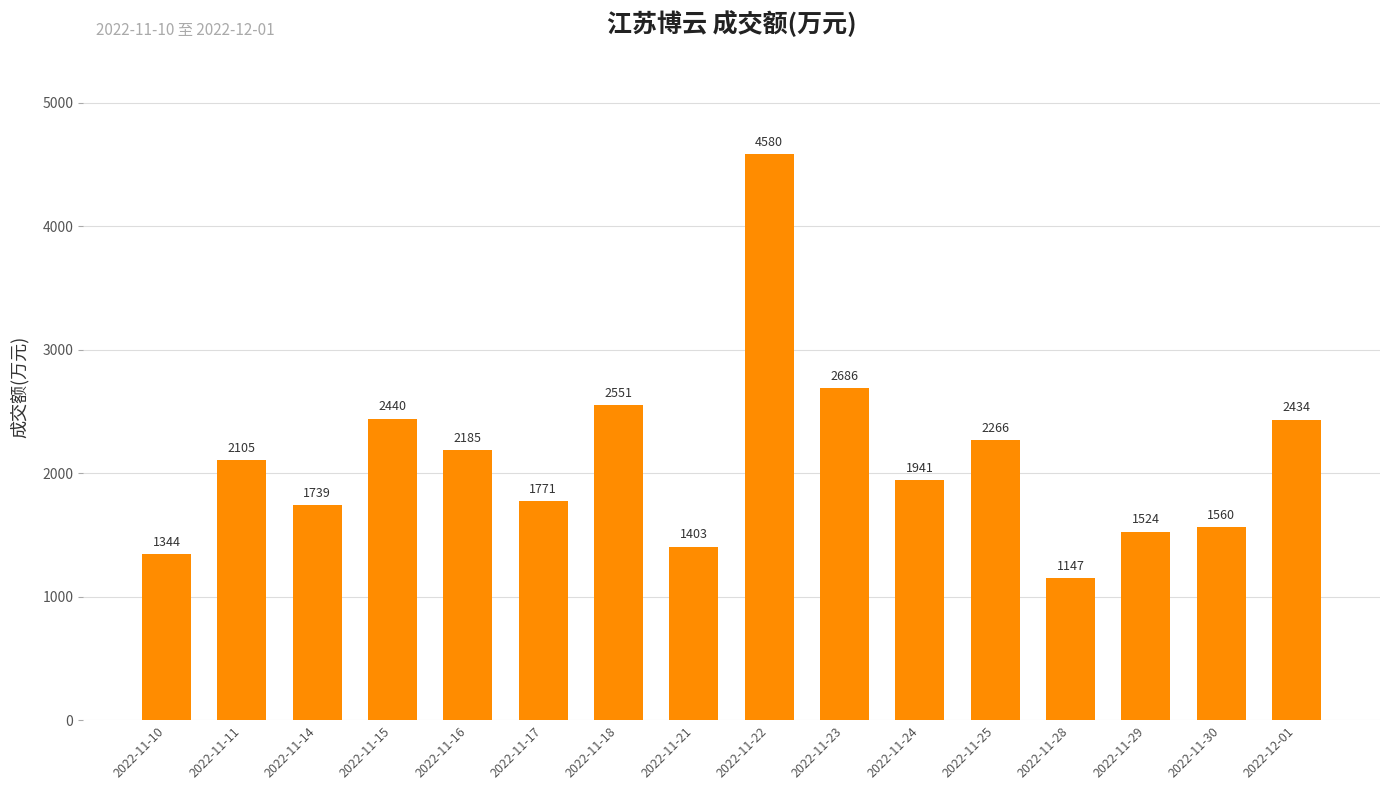

The chart shows a value of 2789 at 2022-11-14. True or false?

False